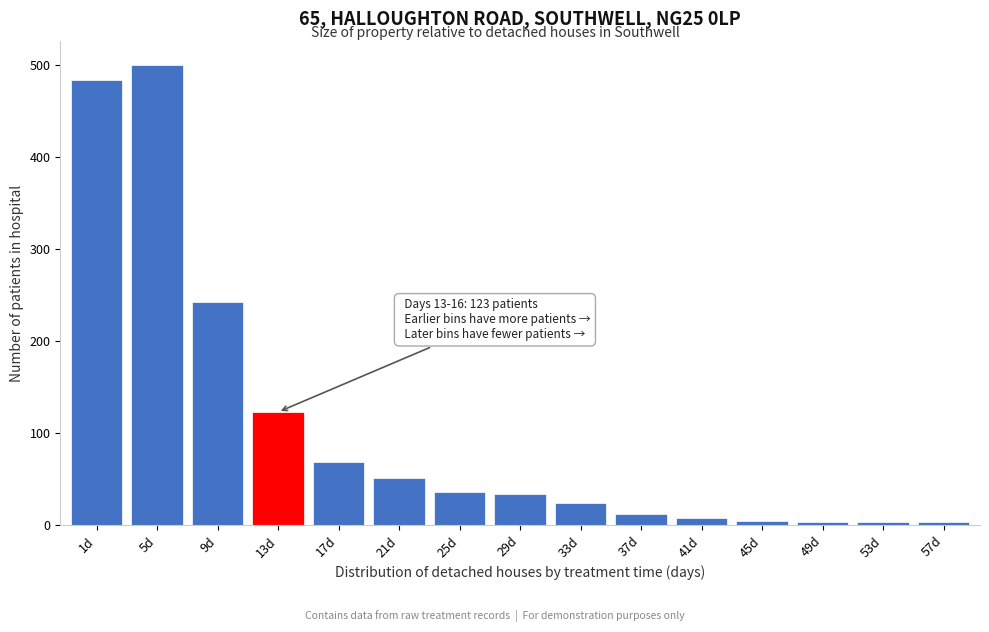

What is the average value?

107